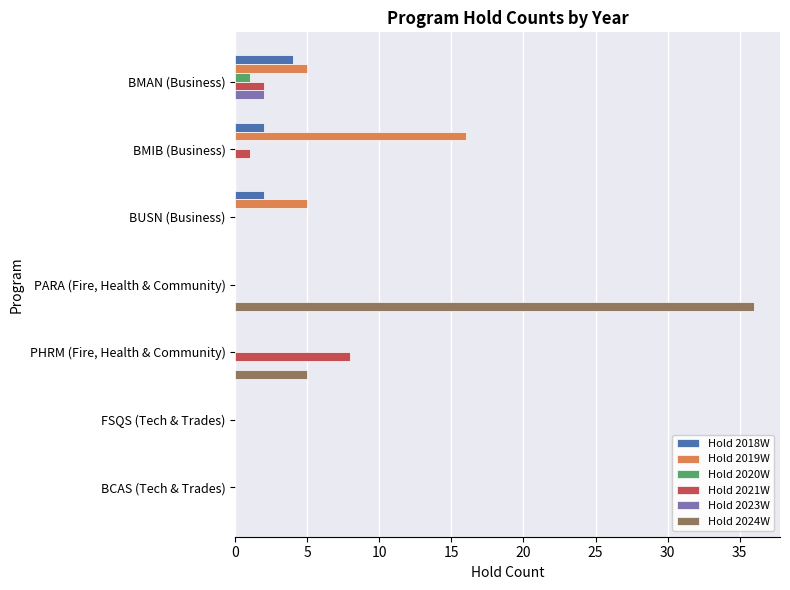

At which category is the sum across all series the highest?

PARA (Fire, Health & Community)